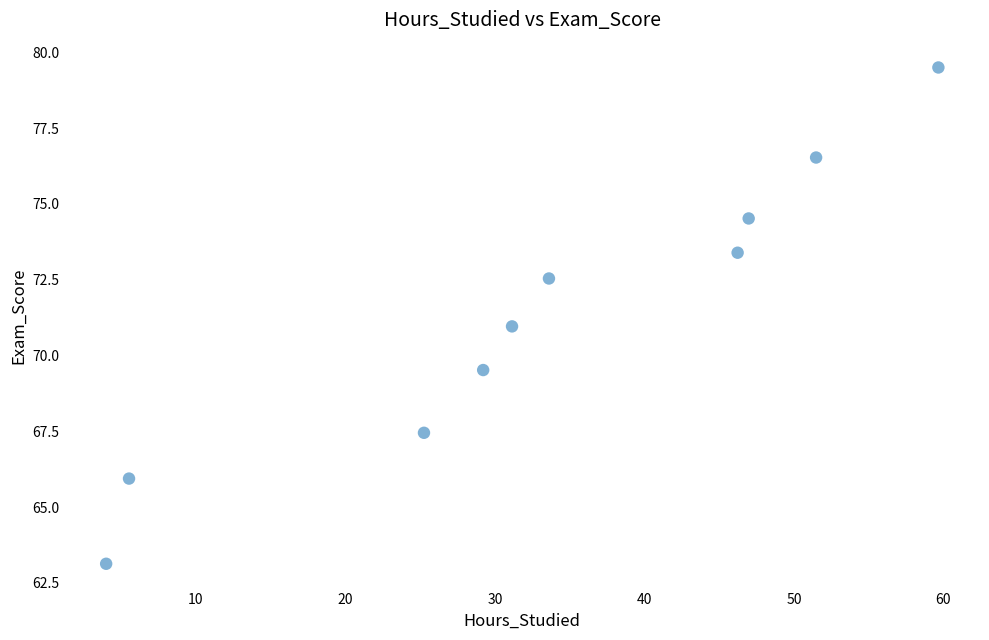

What is the range of X values (max minus min)?

55.7